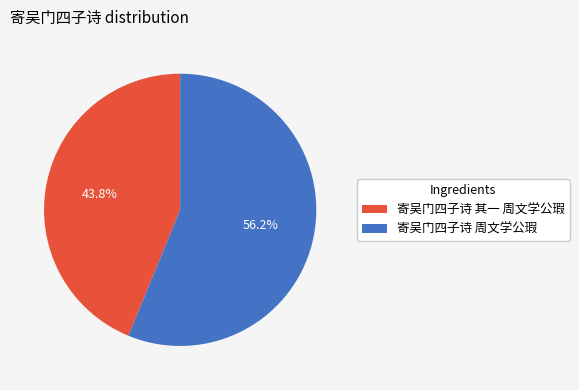

How much of the chart is everything except 寄吴门四子诗 其一 周文学公瑕?

56.2%